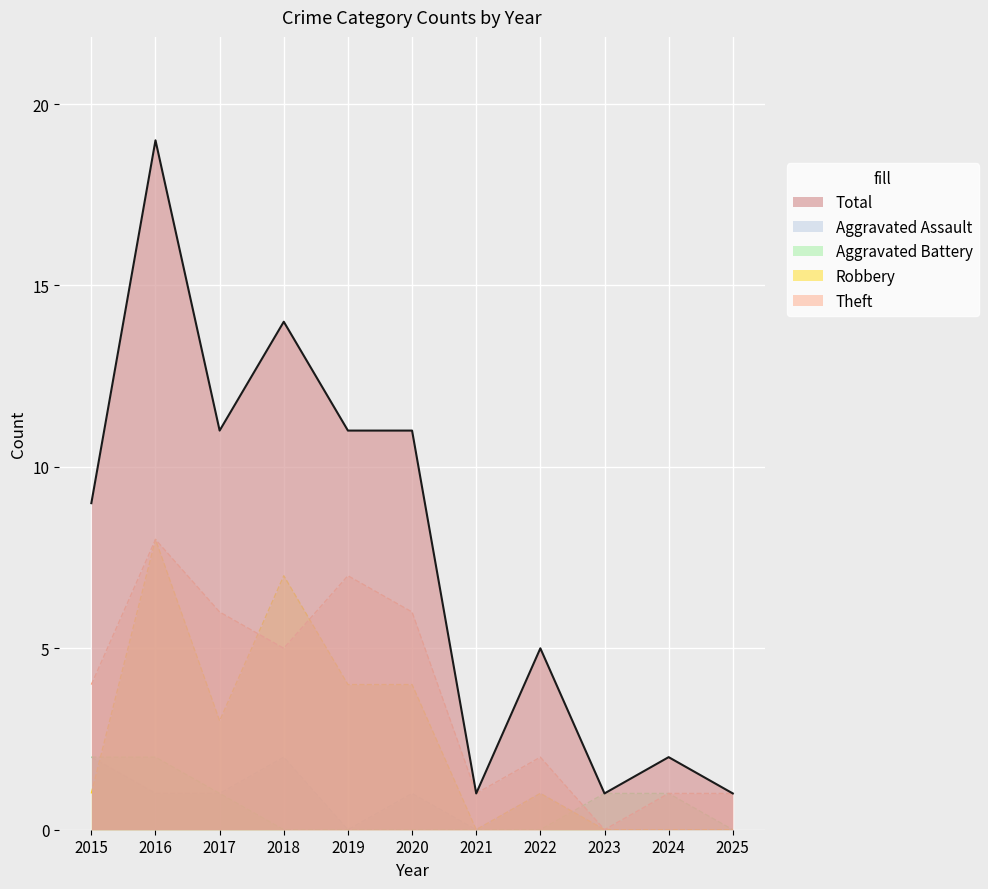

At 2017, list the series in order from smallest to largest.

Aggravated Assault, Aggravated Battery, Robbery, Theft, Total